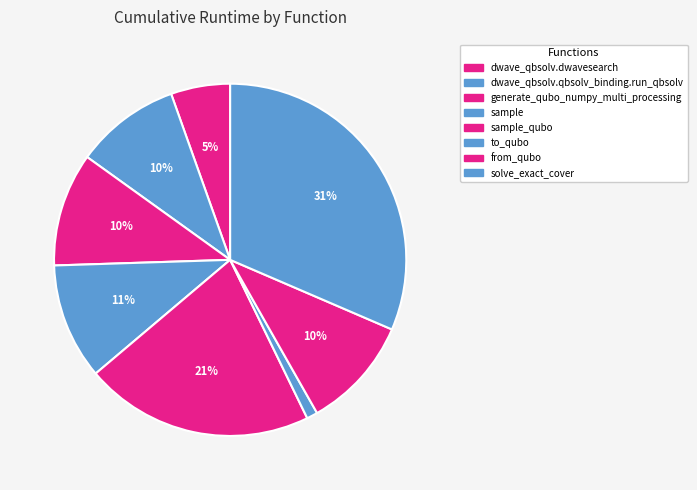

Count the number of slices in the pie.

8